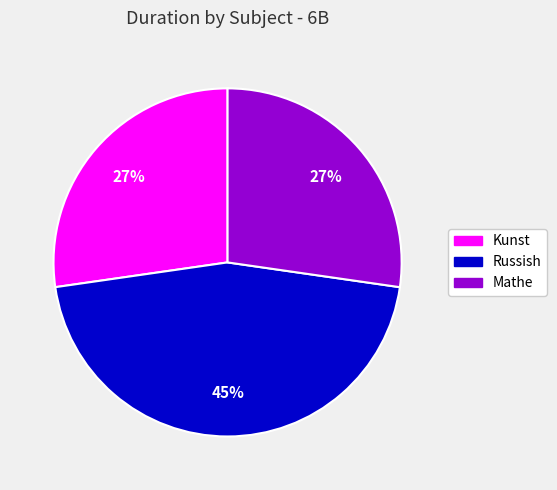

How many slices are in this pie chart?

3